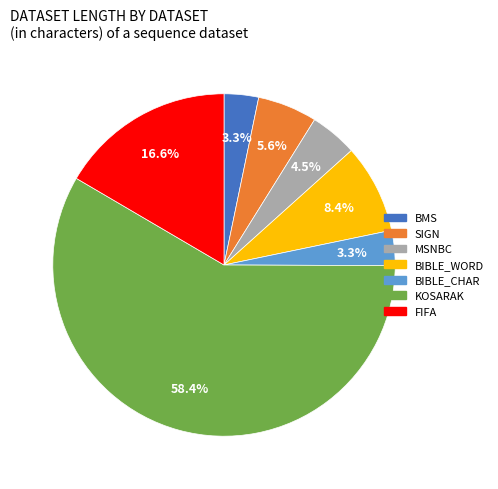

What is the ratio of the value at MSNBC to the value at BIBLE_CHAR?

1.4